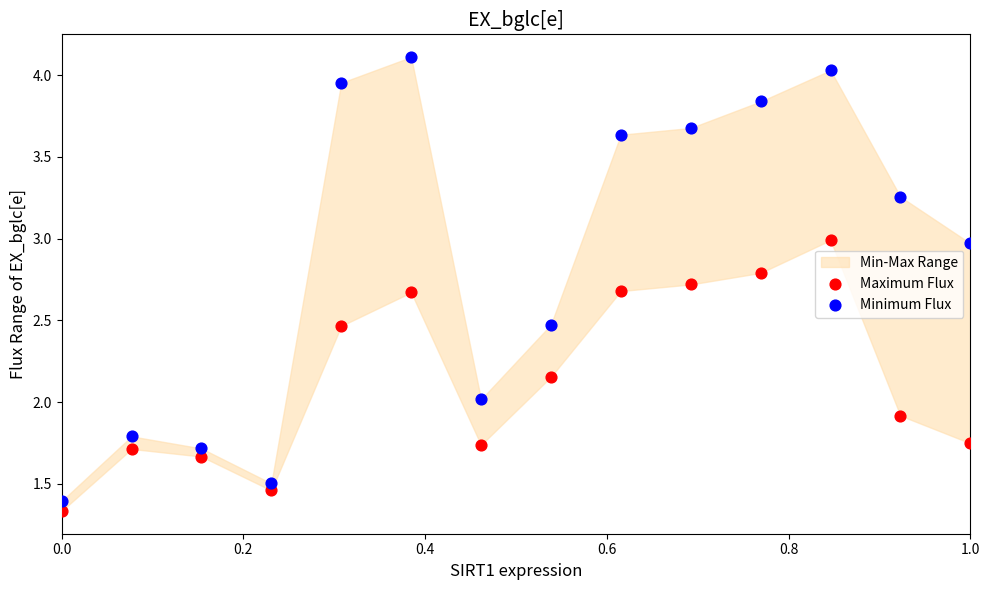

Across all data points, what is the range of Y values (max minus min)?

2.8